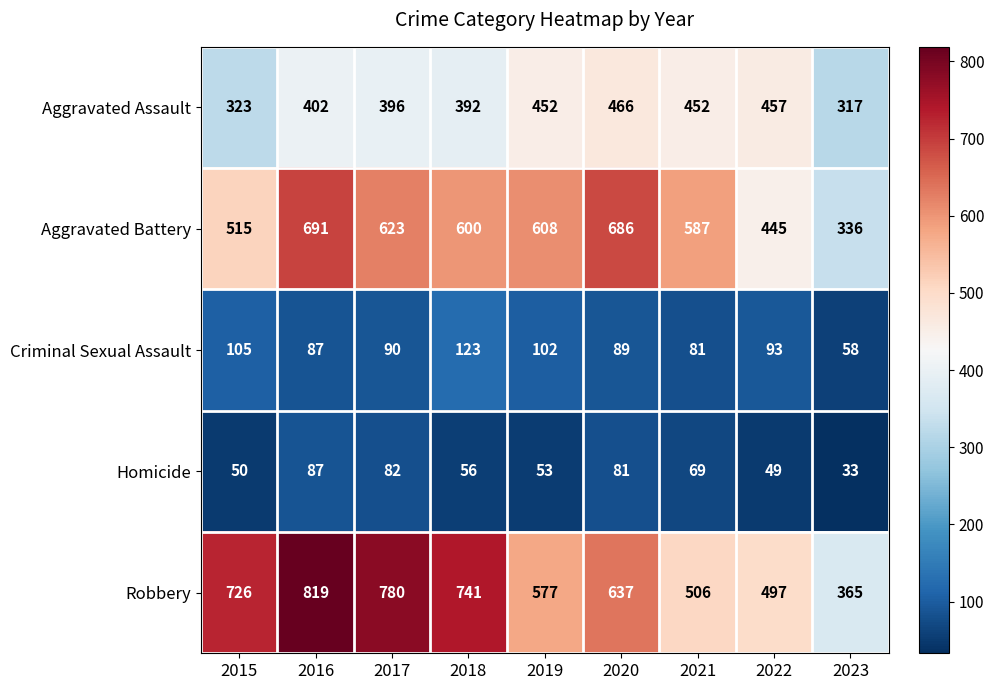

What is the greatest value displayed?

819